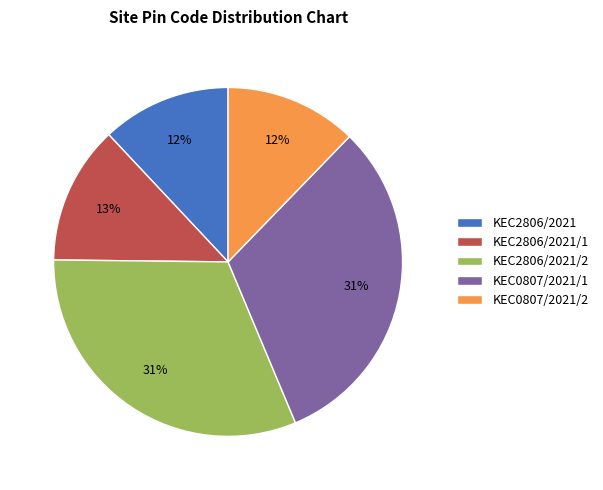

Does any single category account for the majority?

No